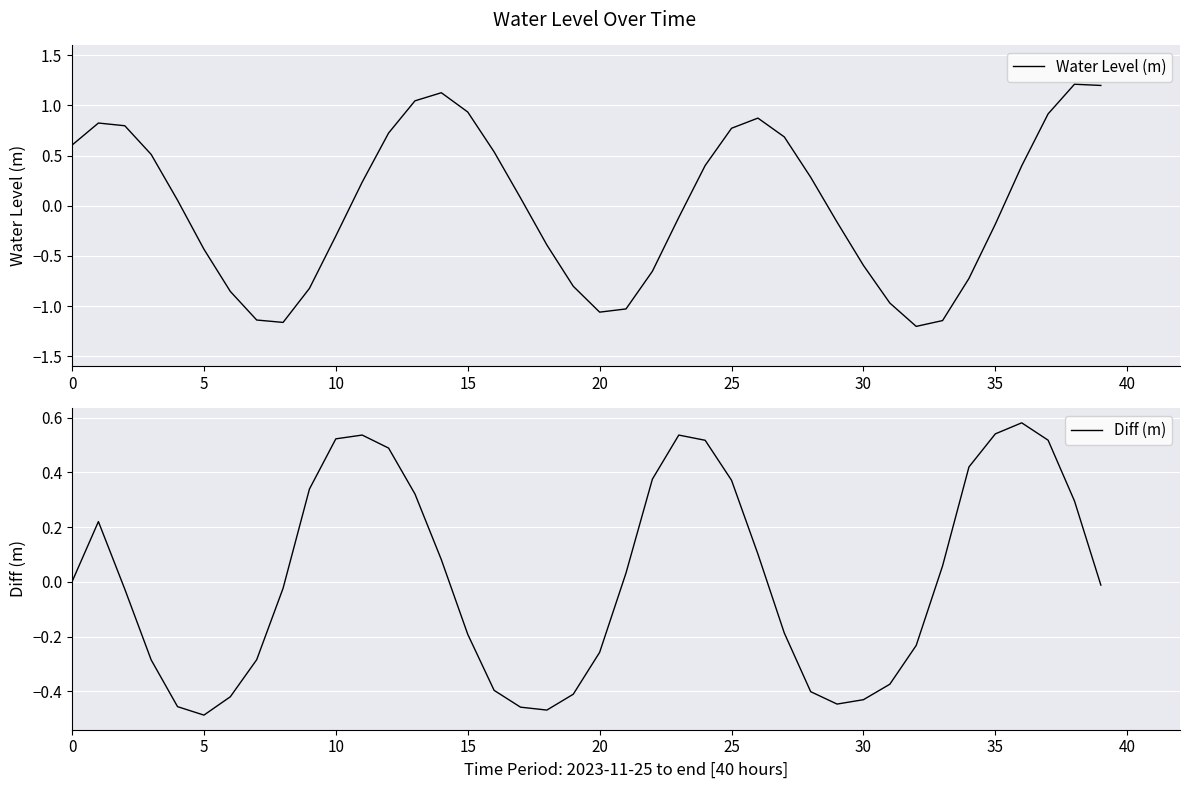

What is the maximum value for Water Level (m)?

1.2